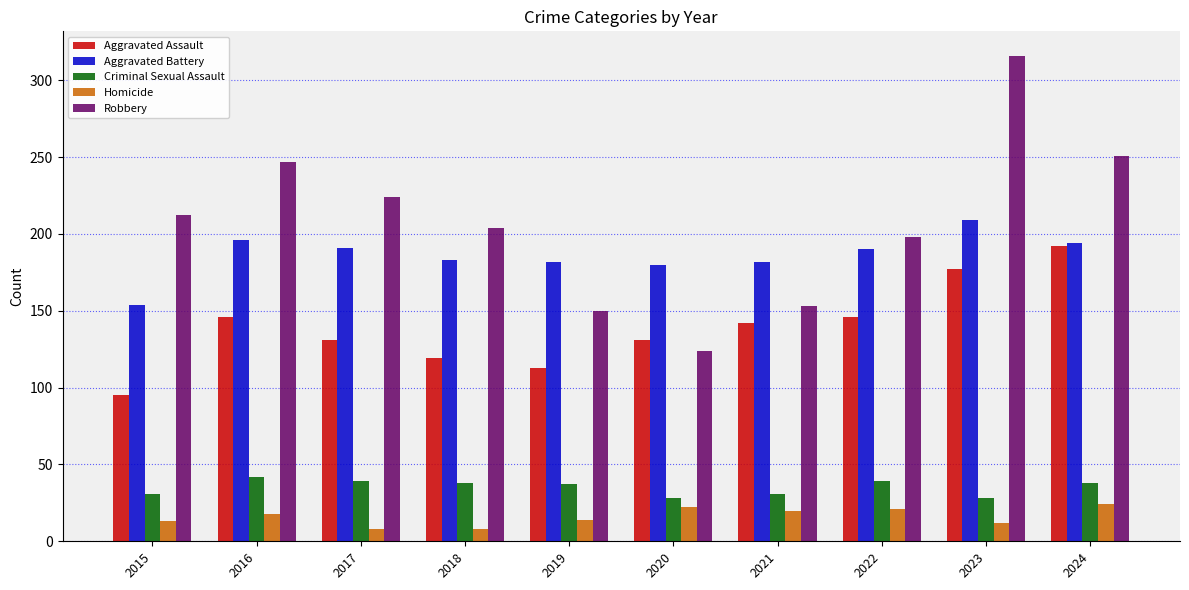

What are all the series names shown in the legend?

Aggravated Assault, Aggravated Battery, Criminal Sexual Assault, Homicide, Robbery